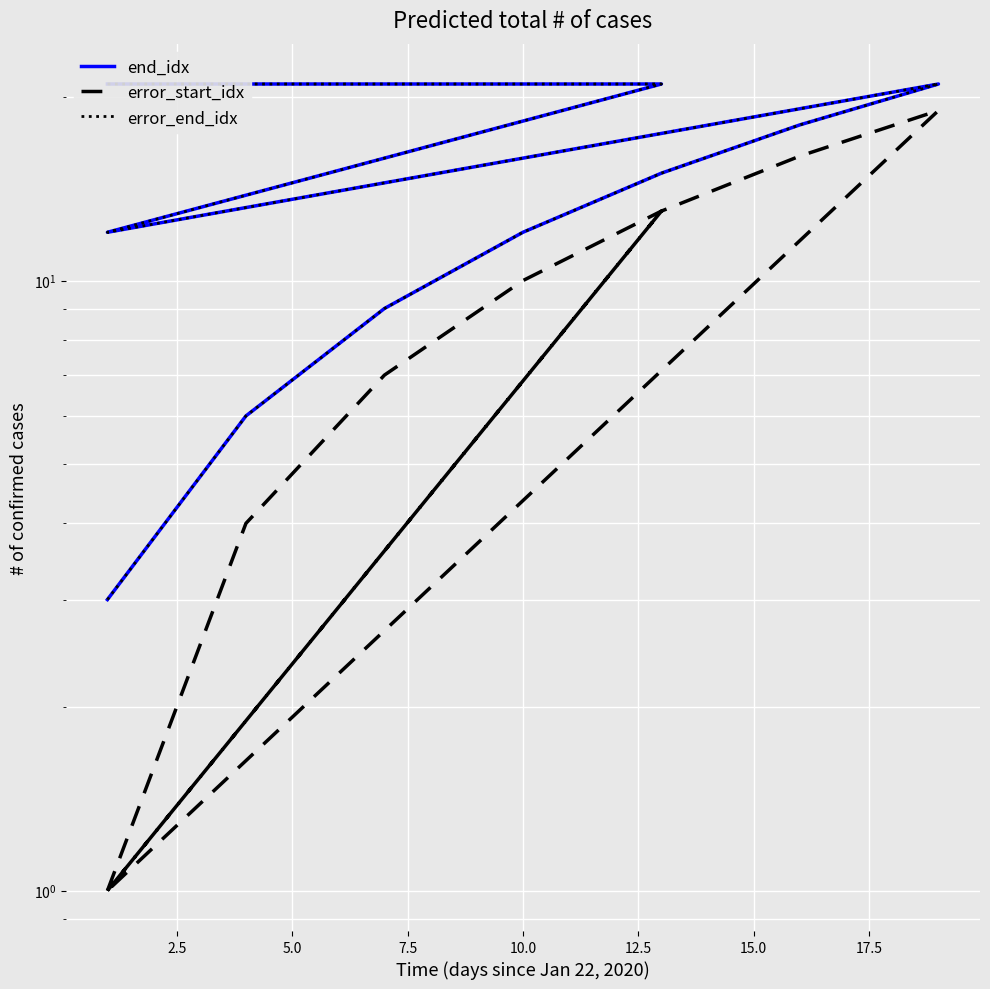

What is the value of the error_start_idx point at the 5th from the left?

13